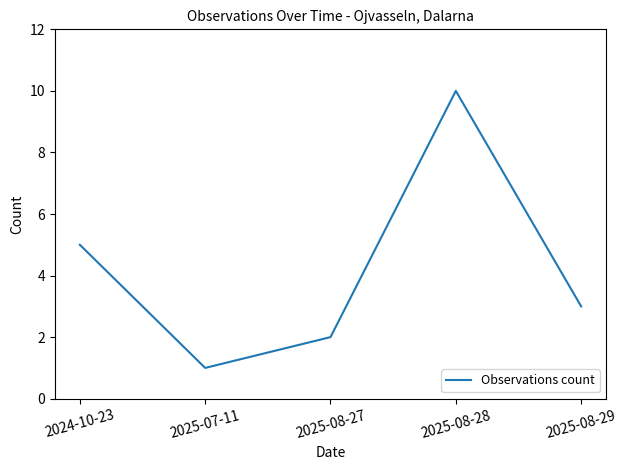

What position from the left is 2025-08-28?

4